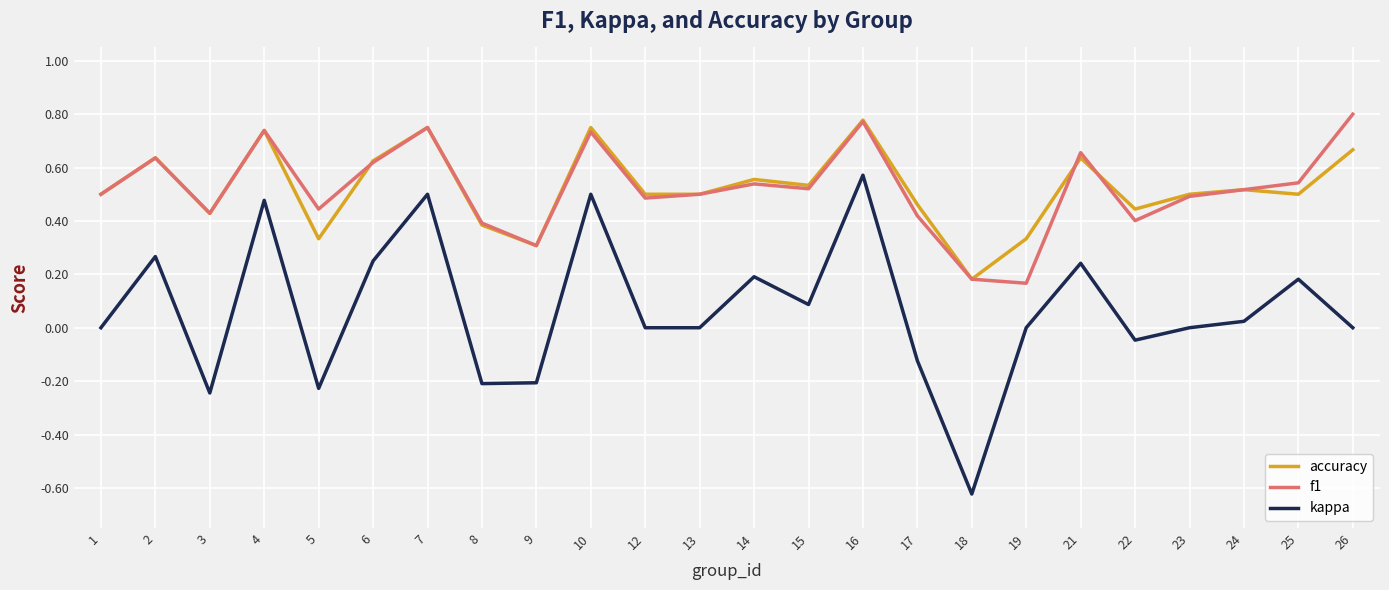

Which category has the lowest value in the kappa series?

18